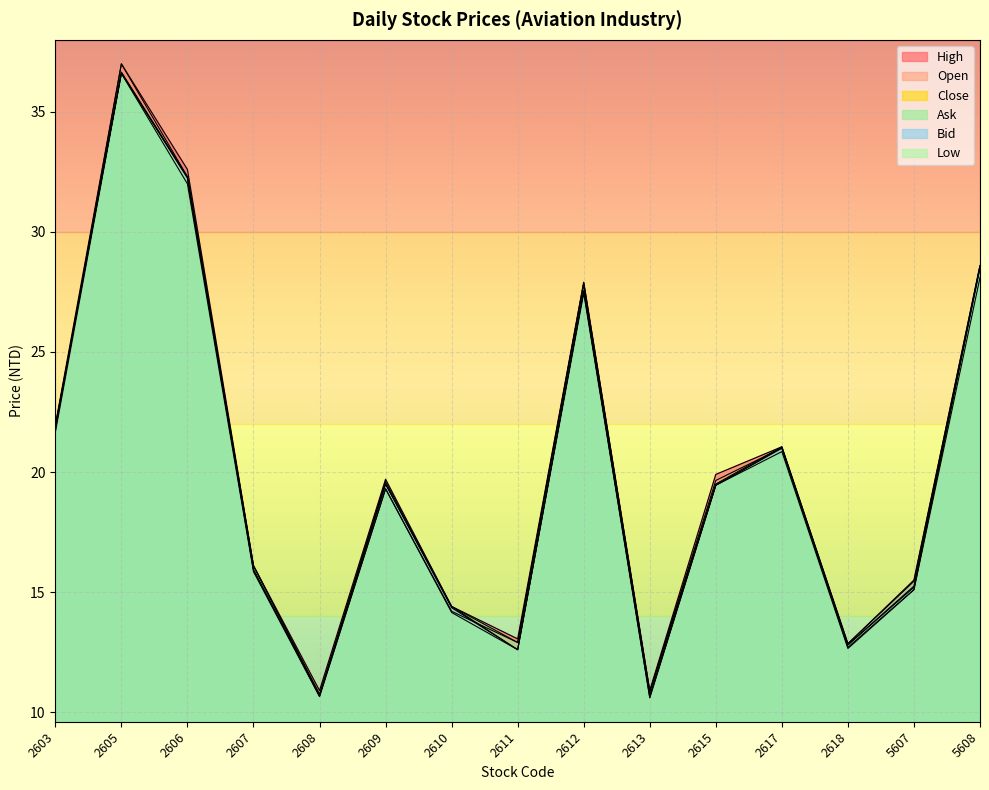

Does the chart display data point markers on the line(s)?

No